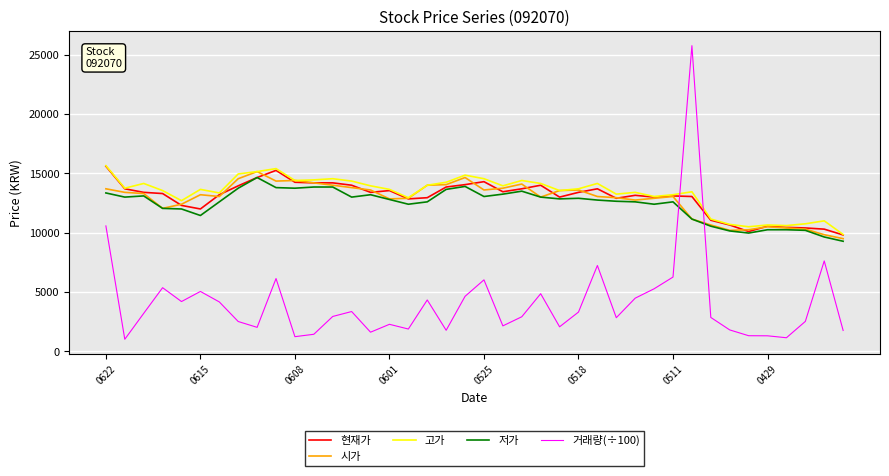

Which series has the largest range (max minus min)?

거래량(÷100)